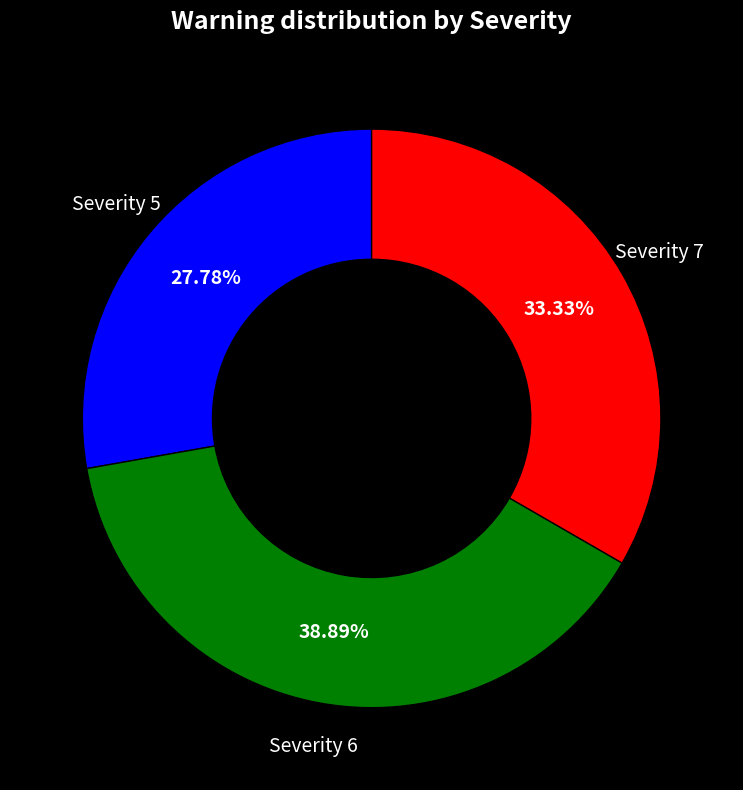

What is the ratio of the value at Severity 5 to the value at Severity 6?

0.7